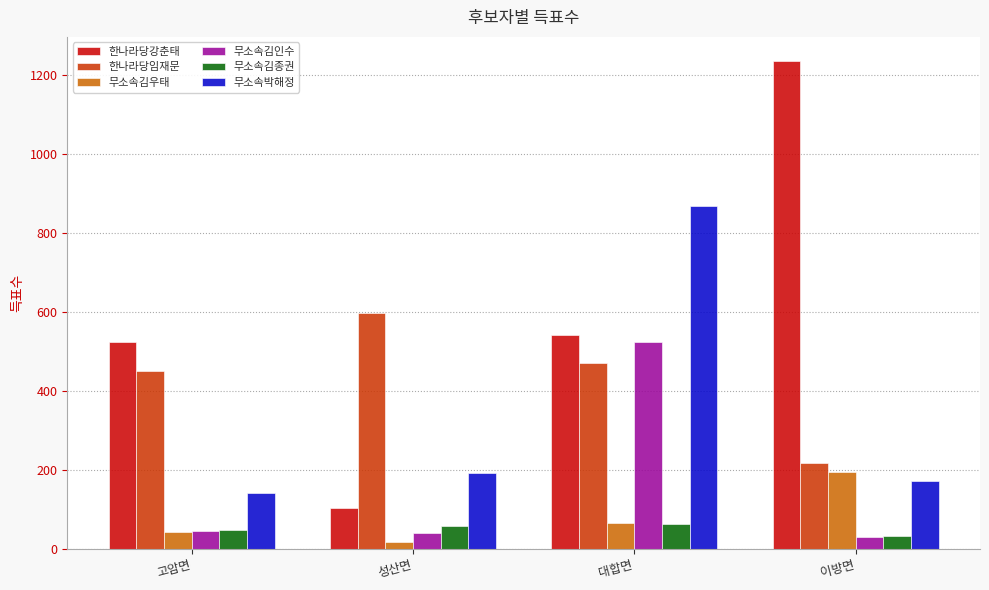

What is the minimum value for 무소속박해정?

142